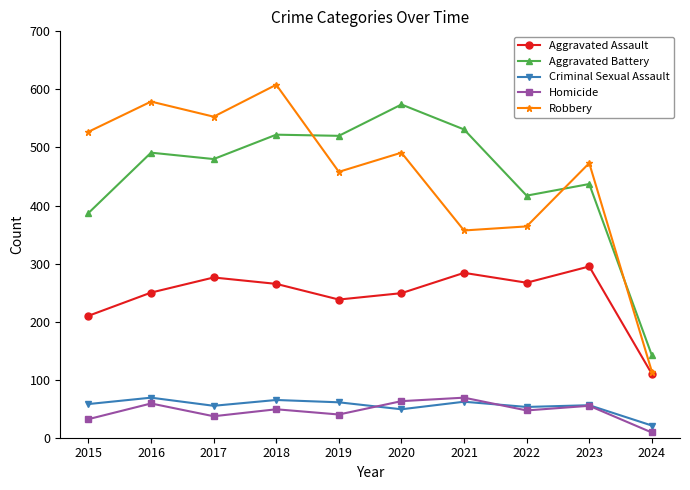

Is it true that Robbery equals 357 at 2021?

True